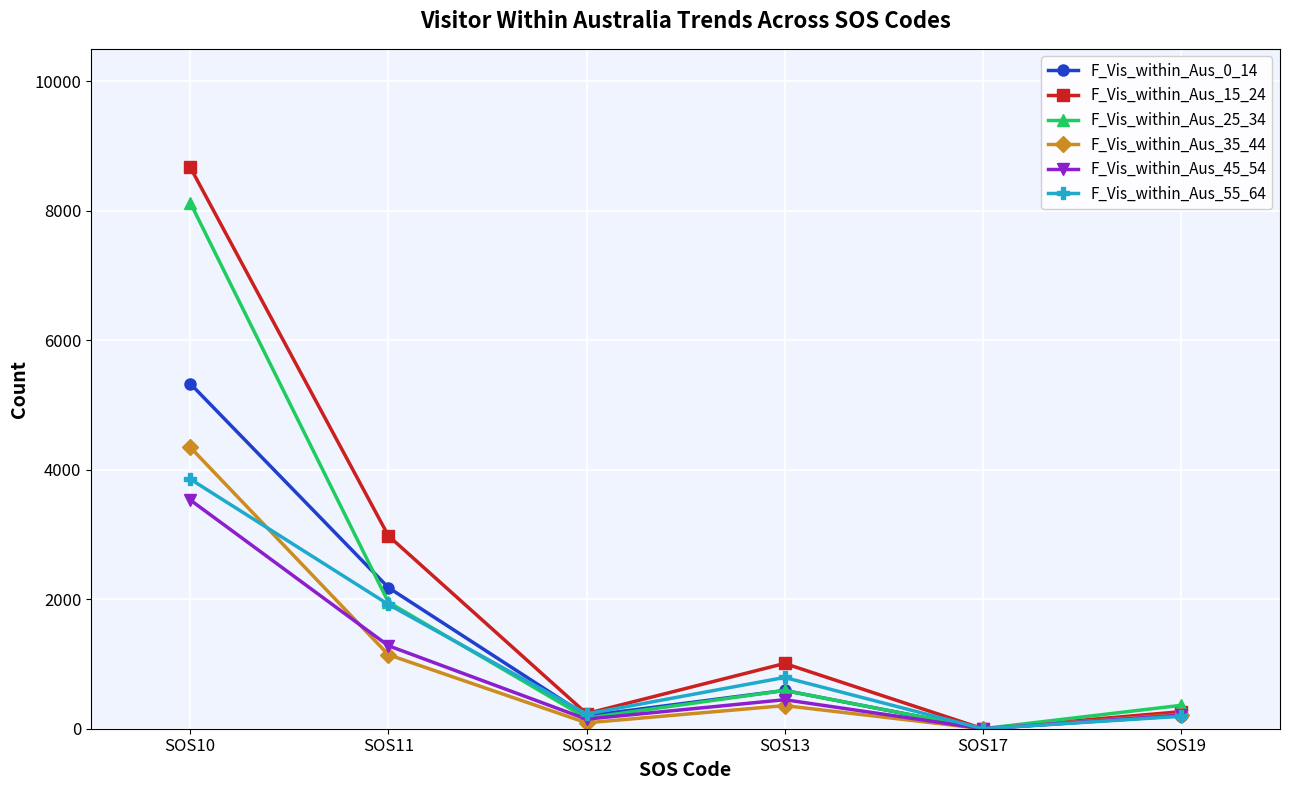

What is the maximum value for F_Vis_within_Aus_15_24?

8672